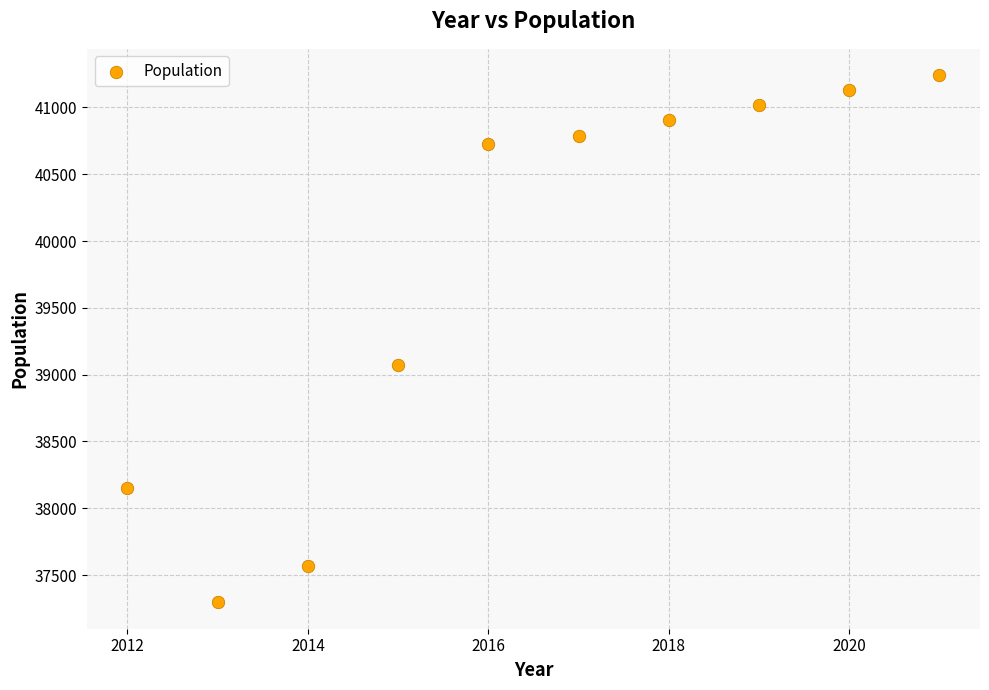

What Y value in the scatter plot is closest to 39268?

39072